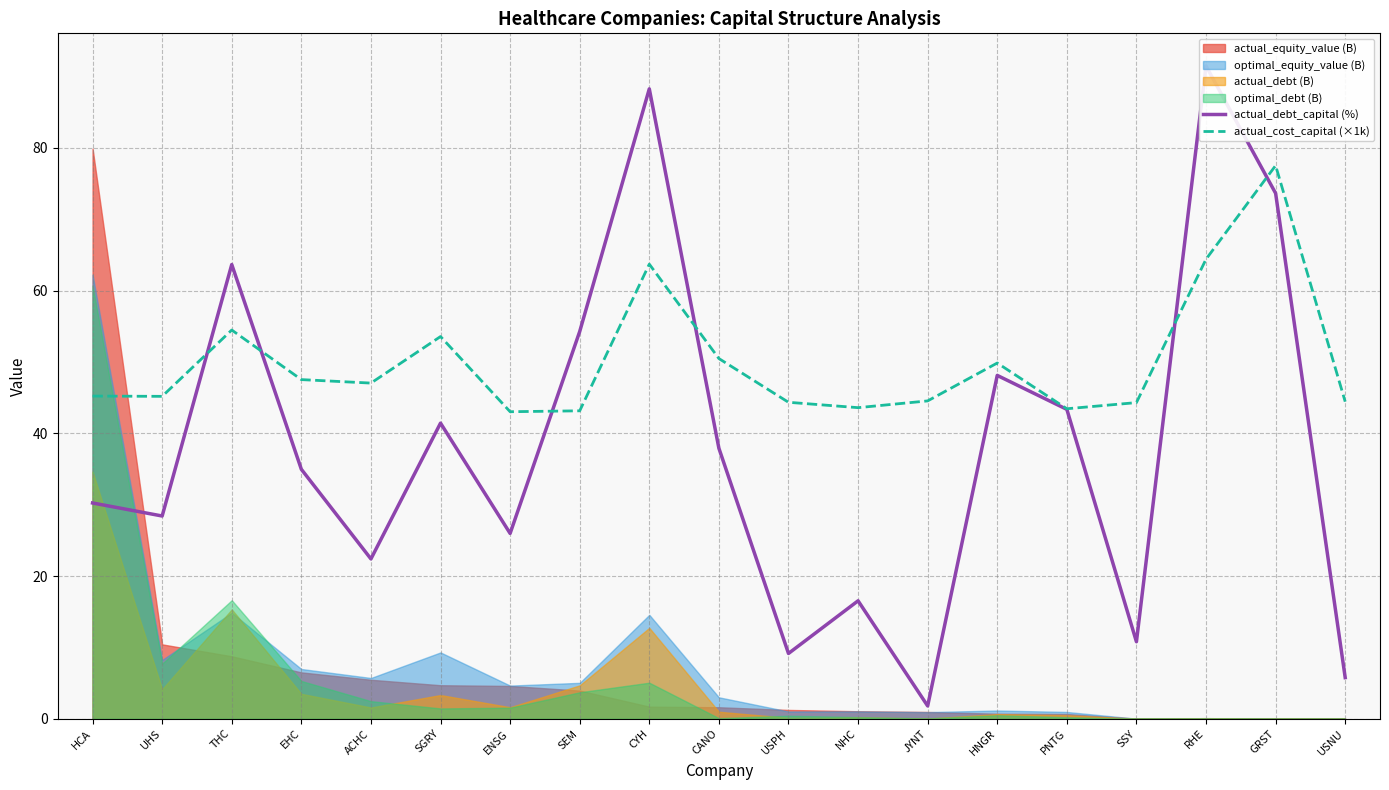

What is the label of the 16th point from the right?

EHC